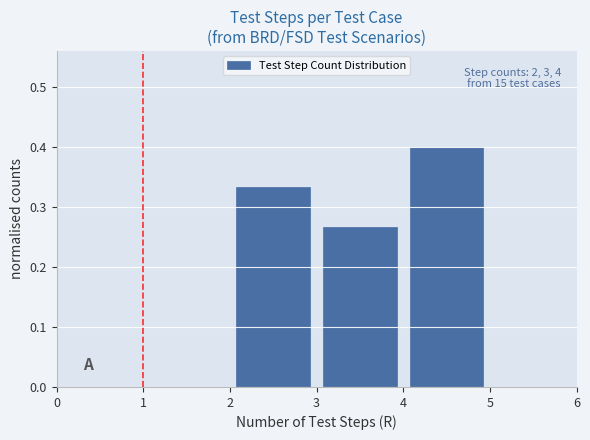

Which range on the x-axis has the tallest bar?

4 to 5